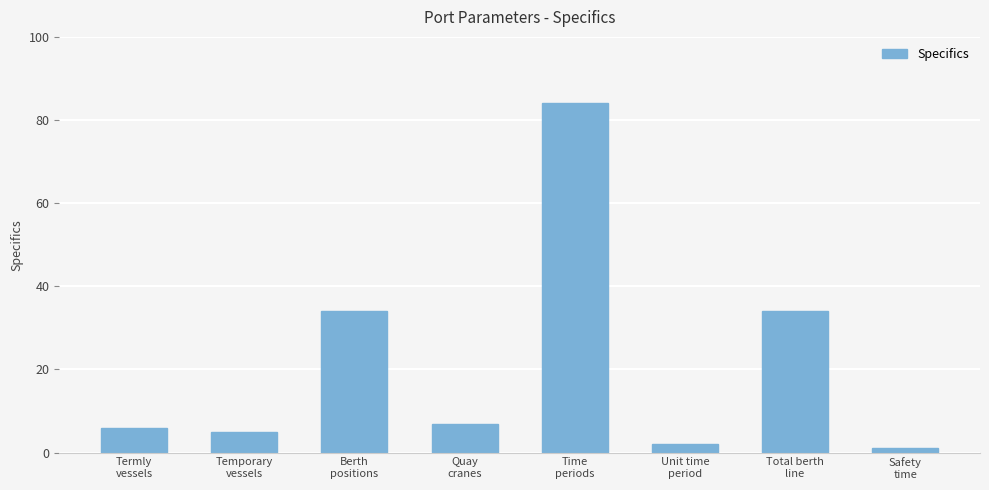

At which category does the chart reach its peak across all series?

Time
periods